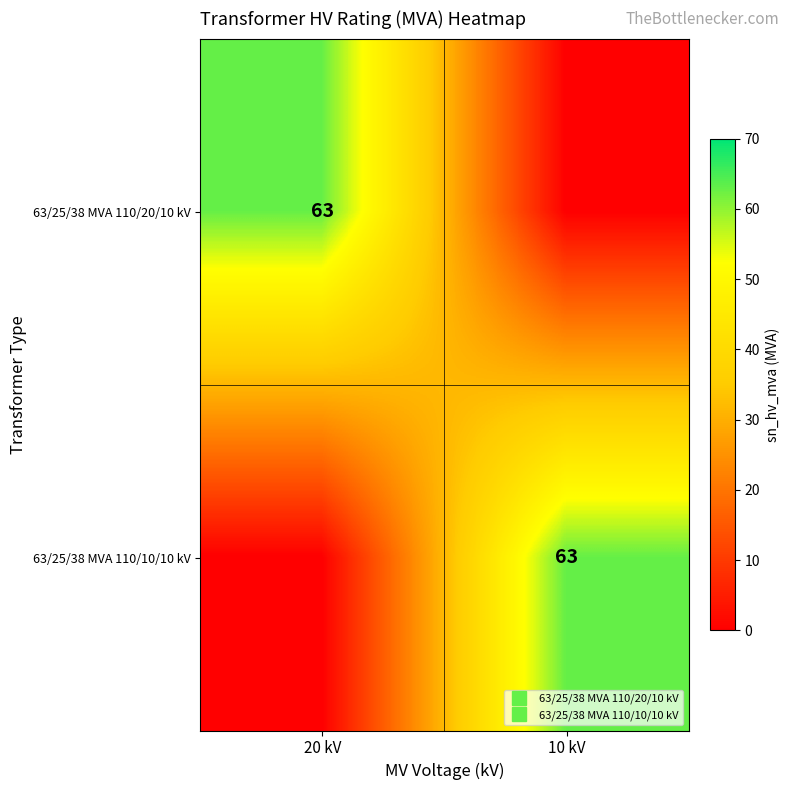

Which label corresponds to the largest value in the chart?

20 kV